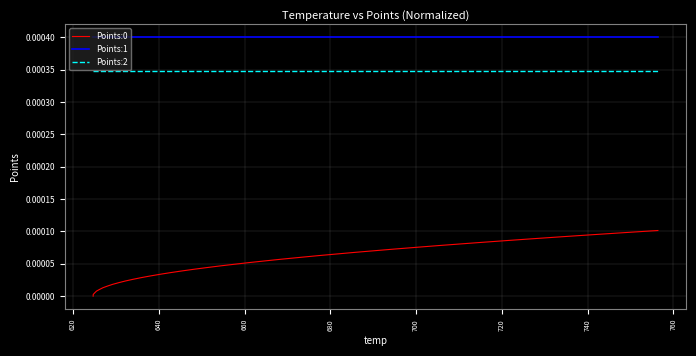

Which series has the largest total across all categories?

Points:1